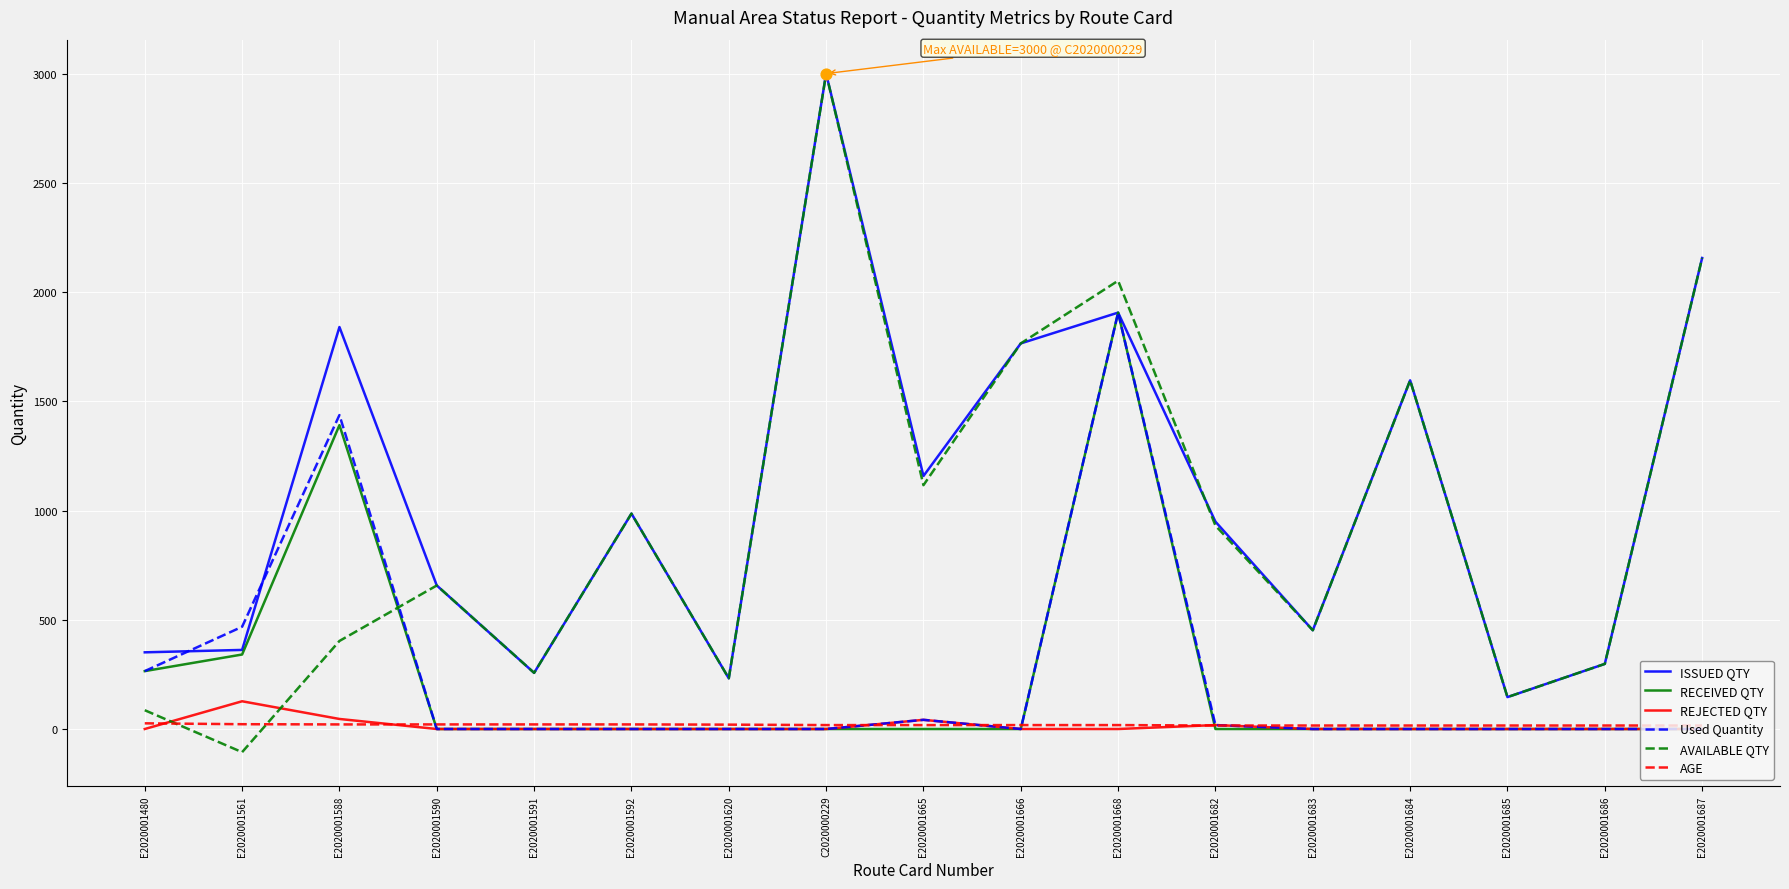

At how many categories does at least one series exceed 600?

10